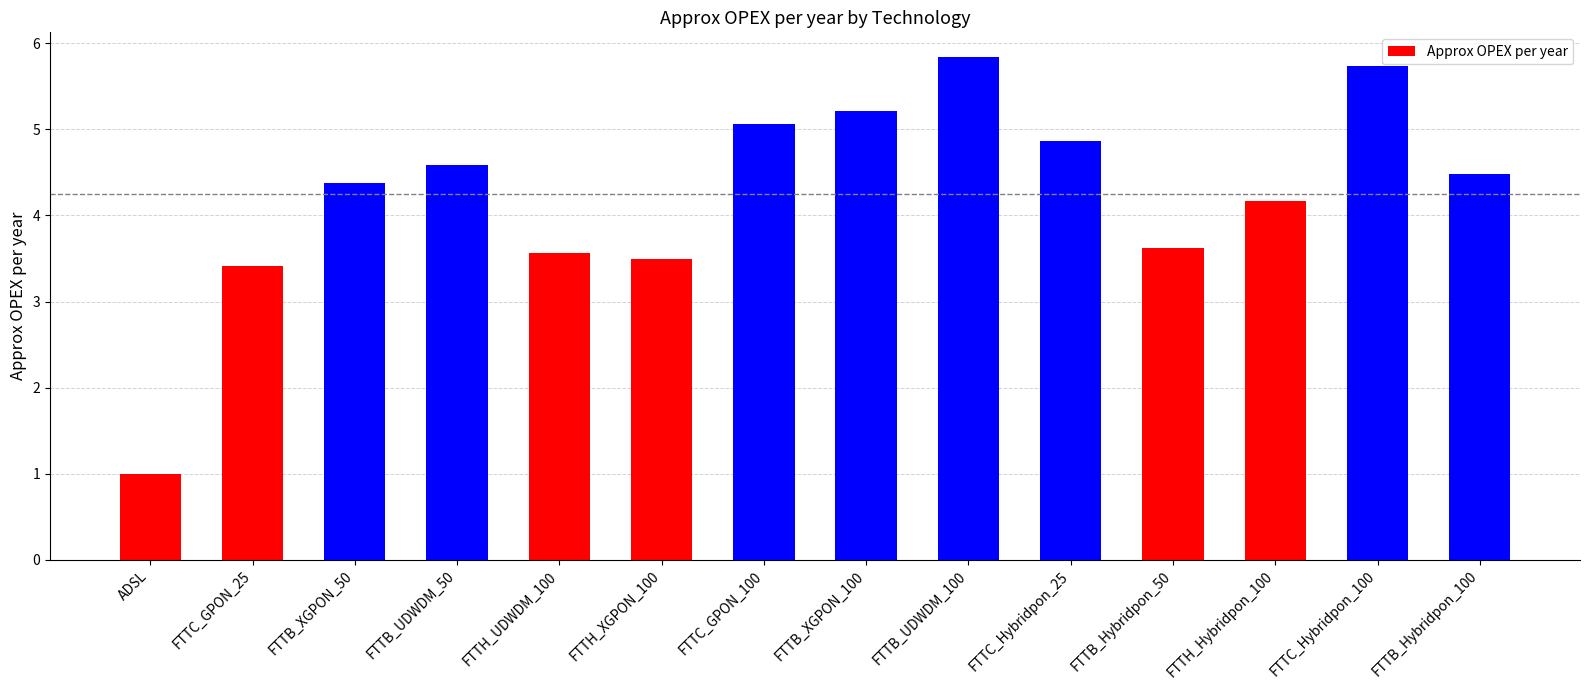

What is the change in value from ADSL to FTTB_Hybridpon_50?

+2.6